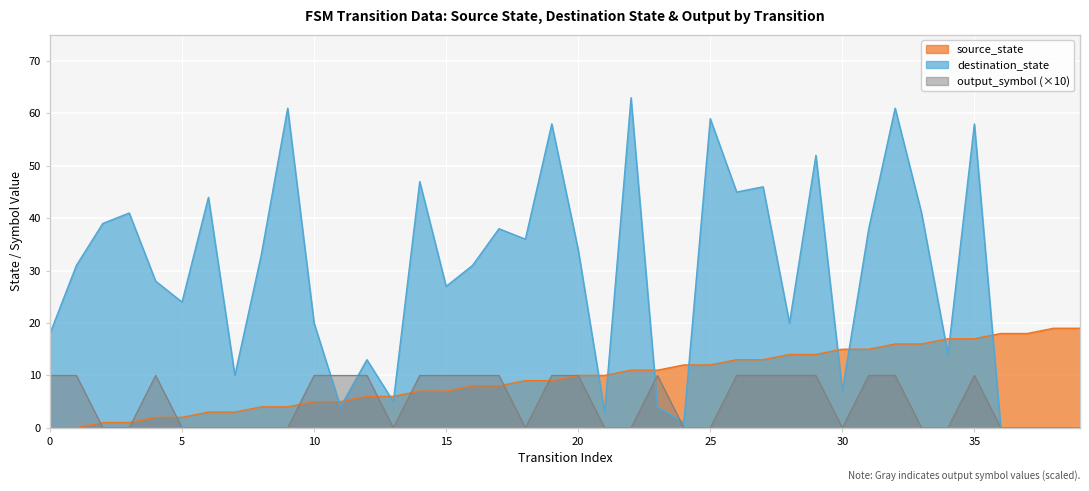

What is the maximum value shown in the chart?

63